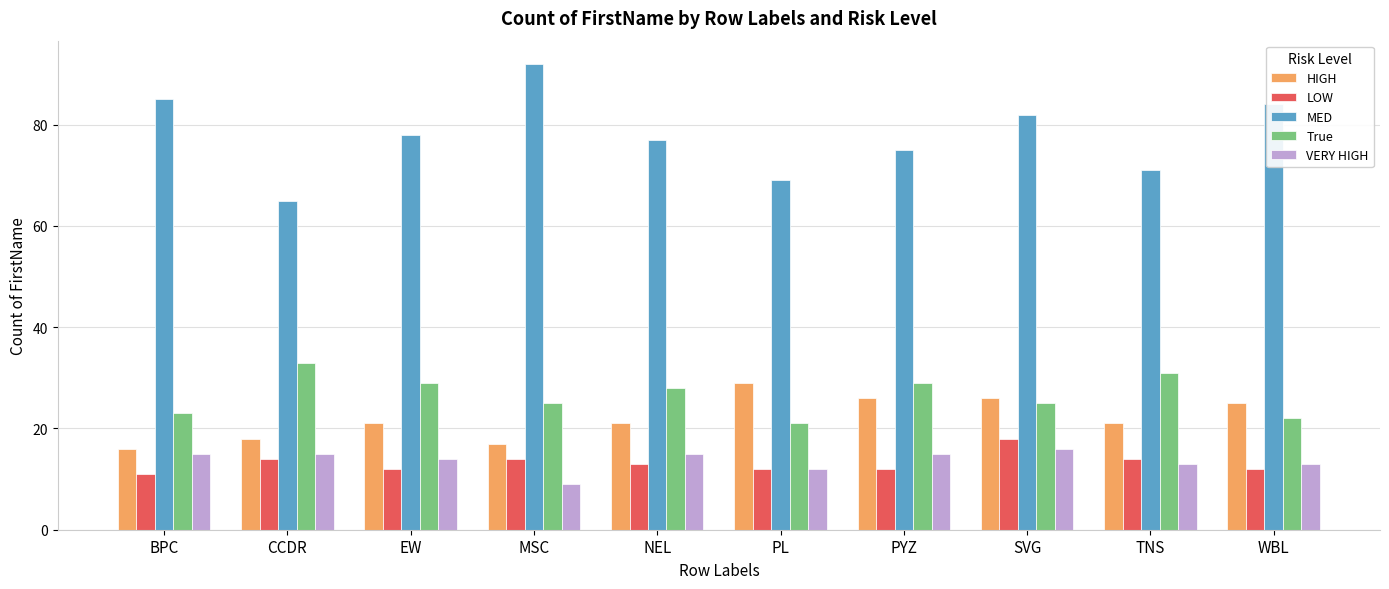

At WBL, list the series in order from smallest to largest.

LOW, VERY HIGH, True, HIGH, MED